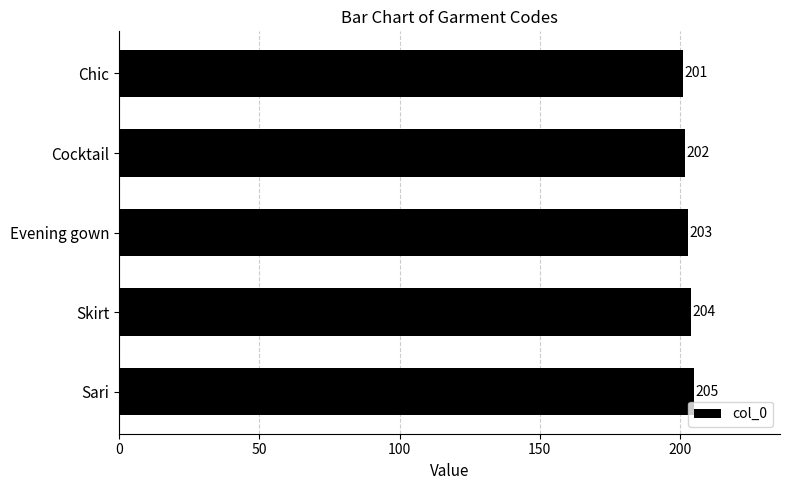

Reading top to bottom, transcribe all the data shown in this chart.

Chic=201	Cocktail=202	Evening gown=203	Skirt=204	Sari=205